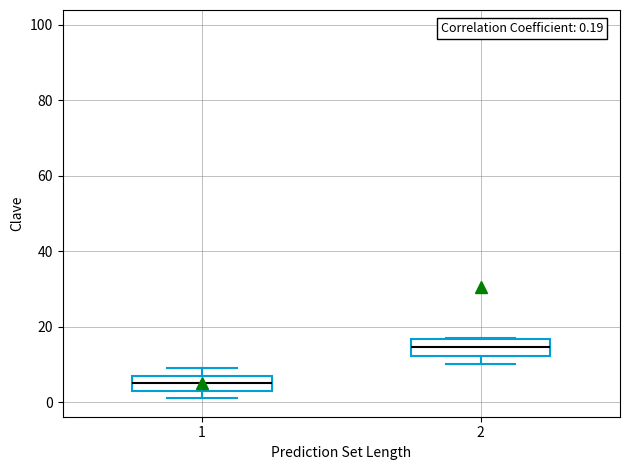

Which box has the highest median line?

2